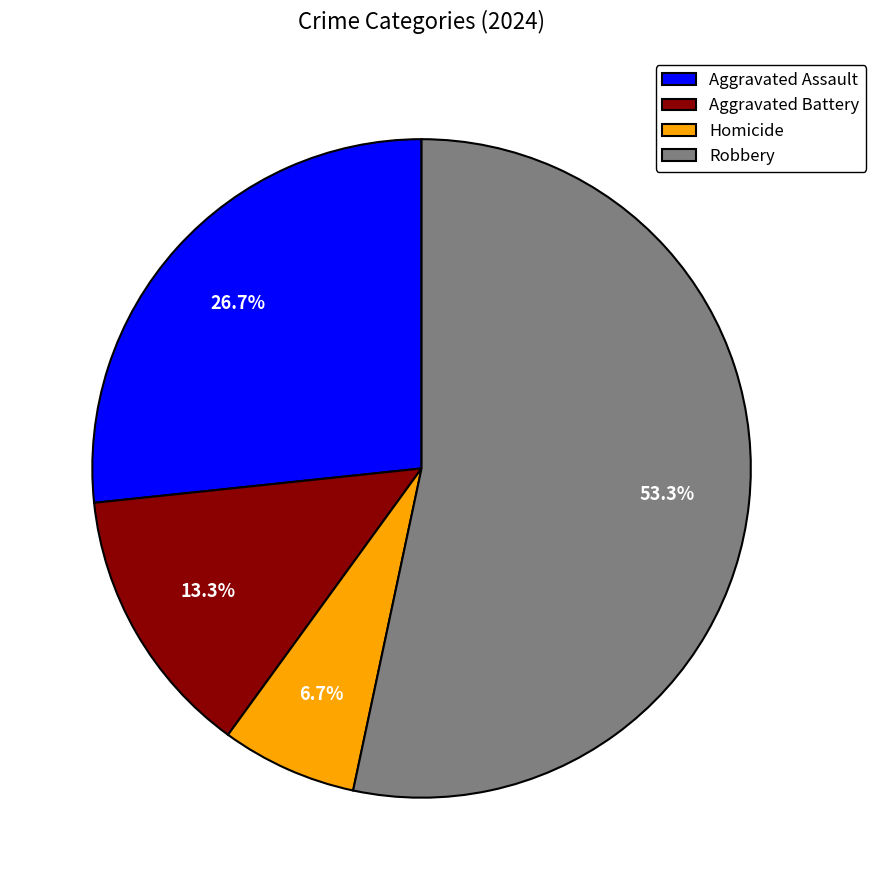

Is there a majority slice in this chart?

Yes